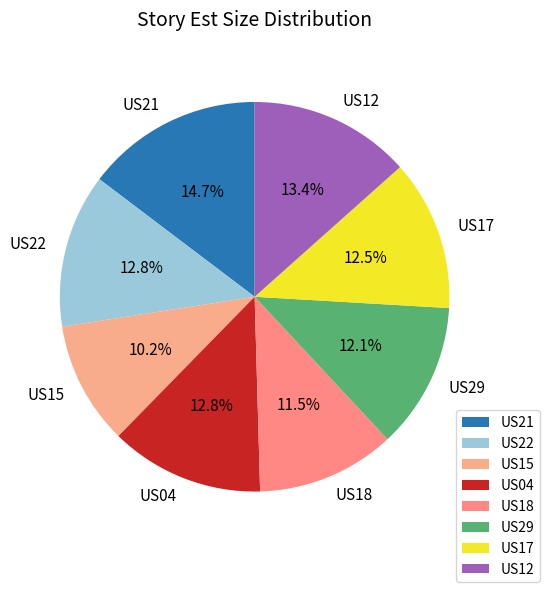

Is there a majority slice in this chart?

No